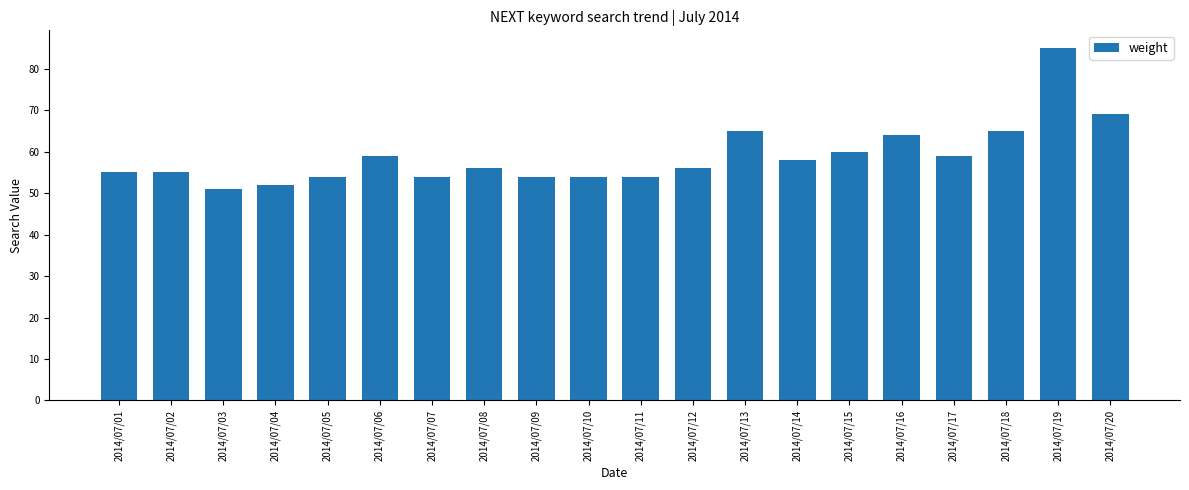

How many categories are shown in the chart?

20